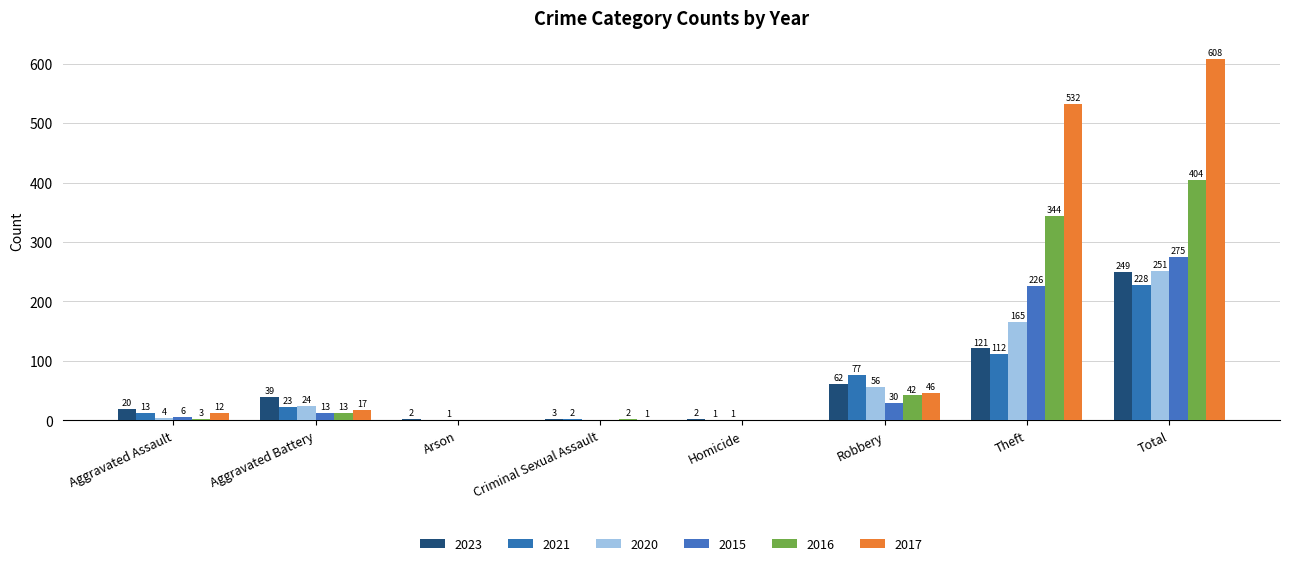

Reading left to right, list all the values displayed in this chart.

2023: Aggravated Assault=20	Aggravated Battery=39	Arson=2	Criminal Sexual Assault=3	Homicide=2	Robbery=62	Theft=121	Total=249
2021: Aggravated Assault=13	Aggravated Battery=23	Arson=0	Criminal Sexual Assault=2	Homicide=1	Robbery=77	Theft=112	Total=228
2020: Aggravated Assault=4	Aggravated Battery=24	Arson=1	Criminal Sexual Assault=0	Homicide=1	Robbery=56	Theft=165	Total=251
2015: Aggravated Assault=6	Aggravated Battery=13	Arson=0	Criminal Sexual Assault=0	Homicide=0	Robbery=30	Theft=226	Total=275
2016: Aggravated Assault=3	Aggravated Battery=13	Arson=0	Criminal Sexual Assault=2	Homicide=0	Robbery=42	Theft=344	Total=404
2017: Aggravated Assault=12	Aggravated Battery=17	Arson=0	Criminal Sexual Assault=1	Homicide=0	Robbery=46	Theft=532	Total=608